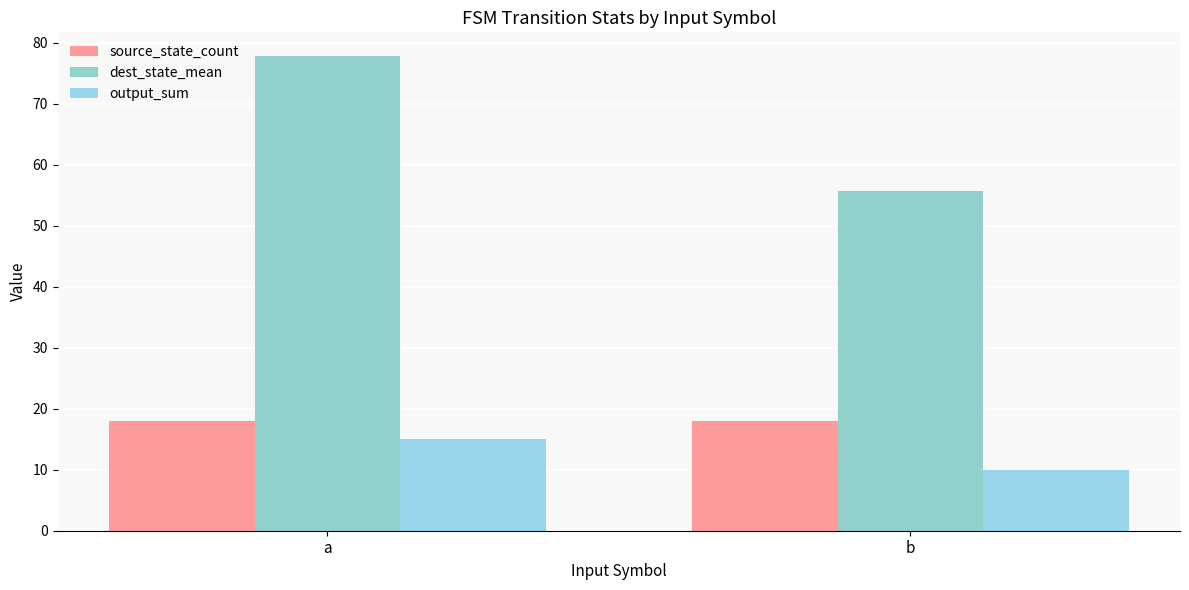

The dest_state_mean series shows 37.9 at a. True or false?

False